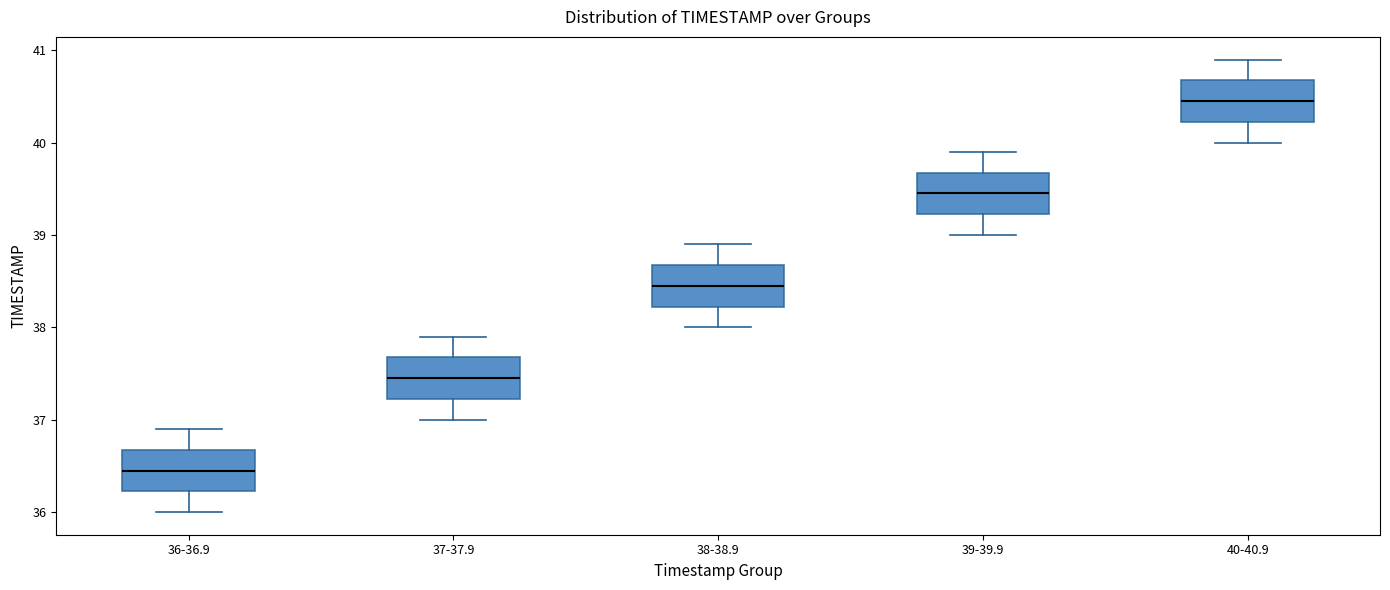

Reading left to right, read every box against the y-axis: the position of its median line, the range the box covers, and the ends of its whiskers. The values are not printed on the chart, so give them approximately, as read against the axis.

36-36.9: median 36.5, box 36.2 to 36.7, whiskers 36.0 to 36.9
37-37.9: median 37.5, box 37.2 to 37.7, whiskers 37.0 to 37.9
38-38.9: median 38.5, box 38.2 to 38.7, whiskers 38.0 to 38.9
39-39.9: median 39.5, box 39.2 to 39.7, whiskers 39.0 to 39.9
40-40.9: median 40.5, box 40.2 to 40.7, whiskers 40.0 to 40.9